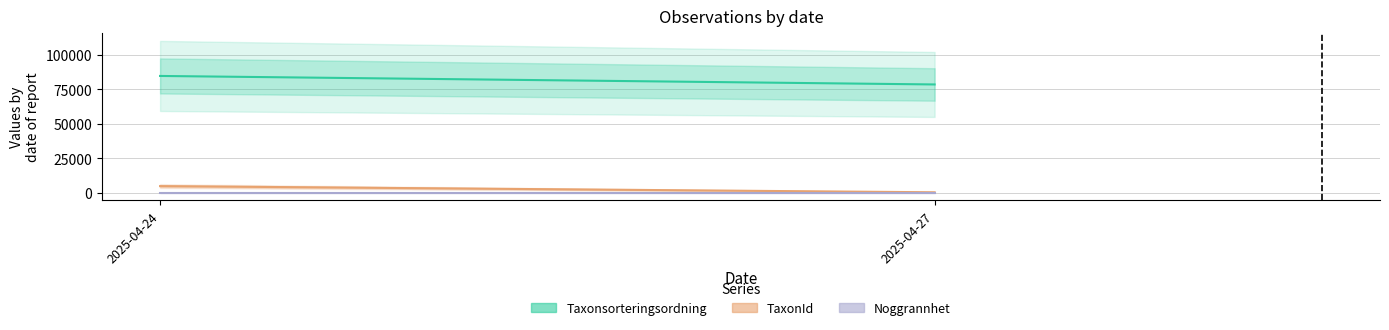

At 2025-04-24, list the series in order from largest to smallest.

Taxonsorteringsordning, TaxonId, Noggrannhet